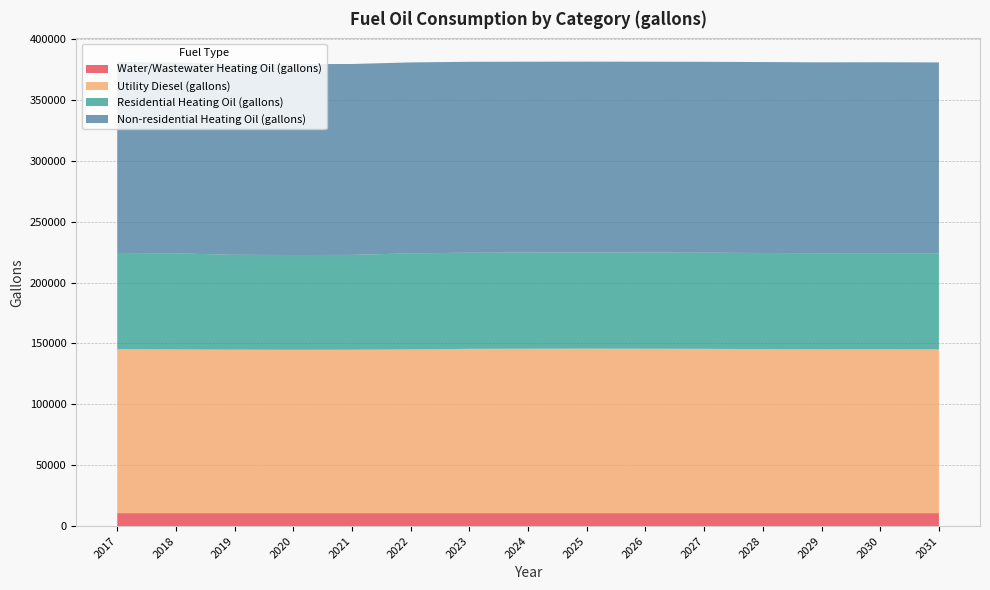

Reading left to right, list all the values displayed in this chart.

Water/Wastewater Heating Oil (gallons): 10628.1	10626.1	10624.8	10623.7	10624.3	10626.1	10630.4	10630.8	10631.5	10630.5	10629.9	10628.3	10626.6	10627.0	10626.2
Utility Diesel (gallons): 134723.8	134436.7	134293.1	134149.5	134221.3	134436.7	134939.1	135010.9	135082.7	135010.9	134939.1	134723.8	134508.4	134580.2	134436.7
Residential Heating Oil (gallons): 78937.5	78937.5	77858.2	77858.2	77858.2	78937.5	78937.5	78937.5	78937.5	78937.5	78937.5	78937.5	78937.5	78937.5	78937.5
Non-residential Heating Oil (gallons): 156809.6	156809.6	156809.6	156809.6	156809.6	156809.6	156809.6	156809.6	156809.6	156809.6	156809.6	156809.6	156809.6	156809.6	156809.6